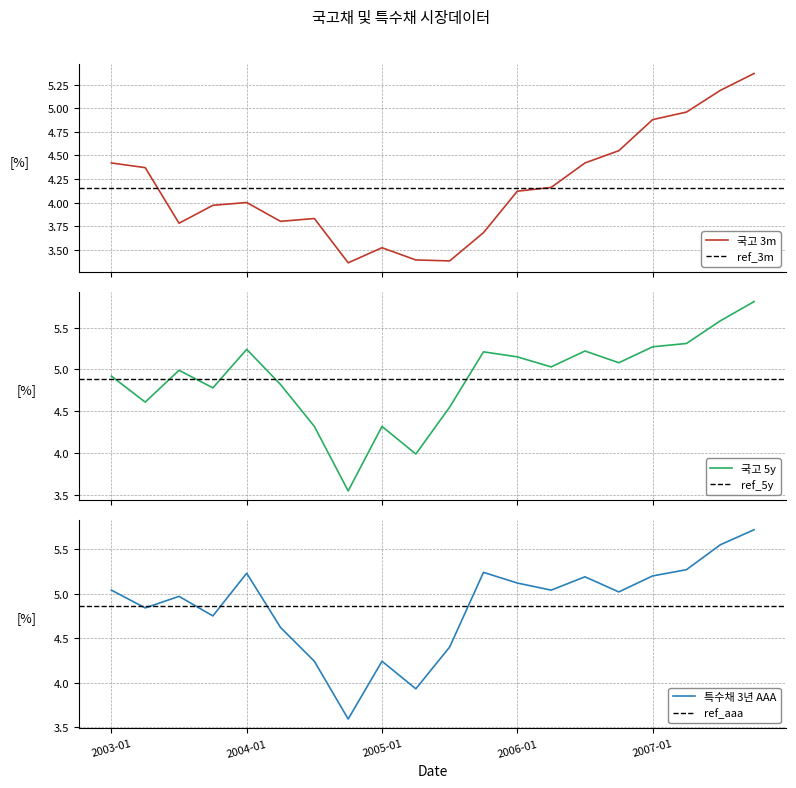

How many categories are shown in the chart?

20